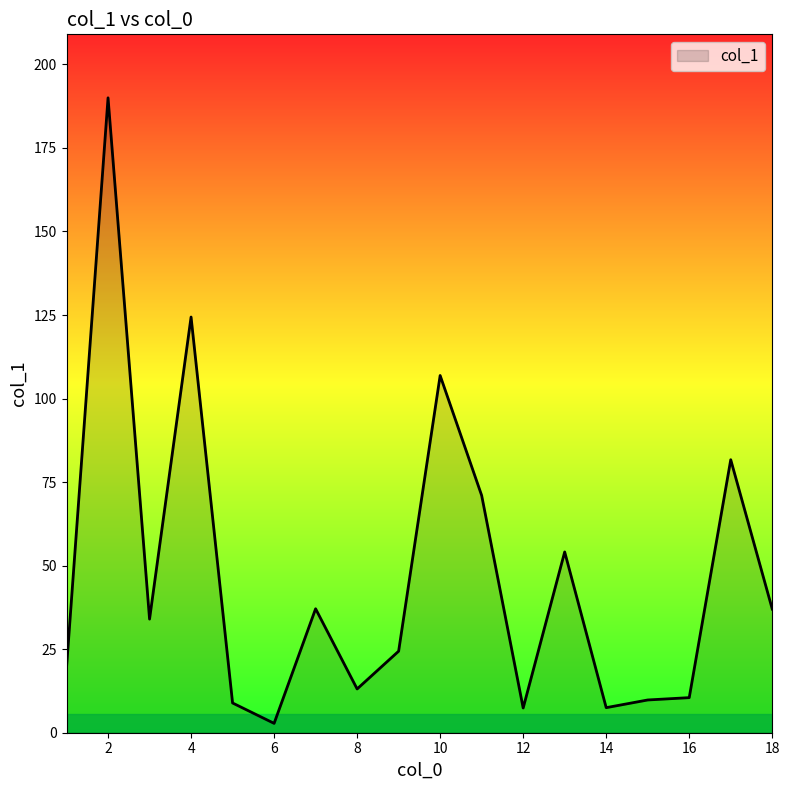

What is the difference between the maximum and minimum values?

187.2